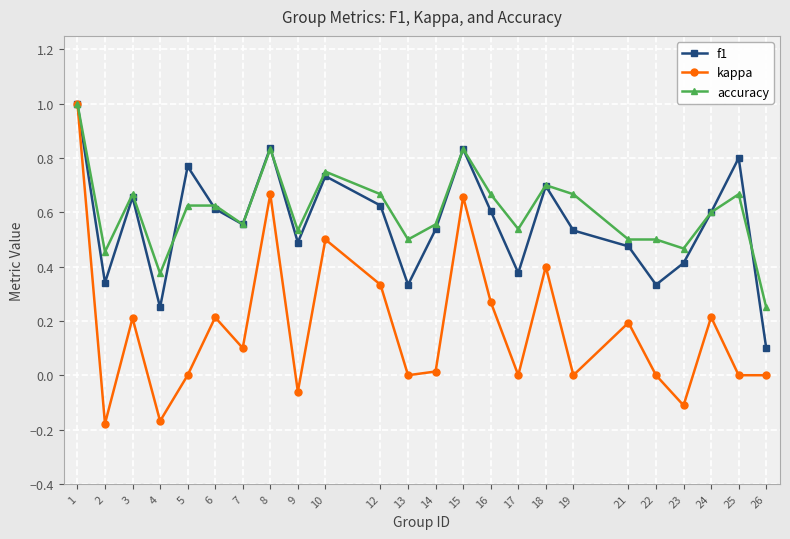

Which series changed the most between 4 and 19?

accuracy